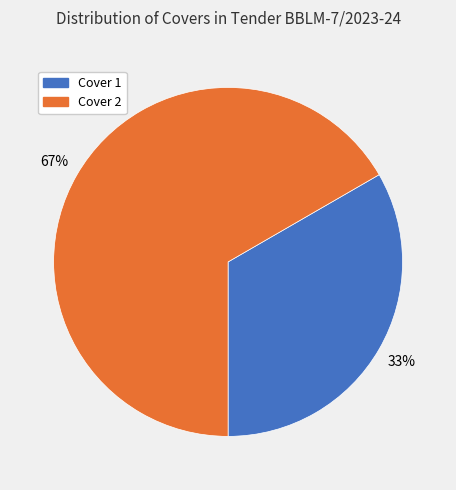

Is the sum of Cover 1 and Cover 2 greater than half?

Yes